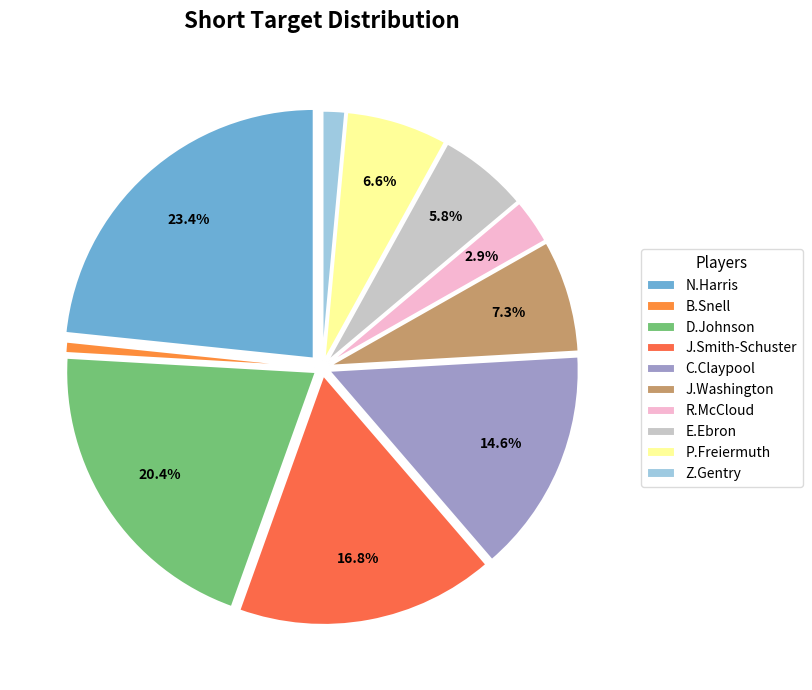

How many slices are in this pie chart?

10